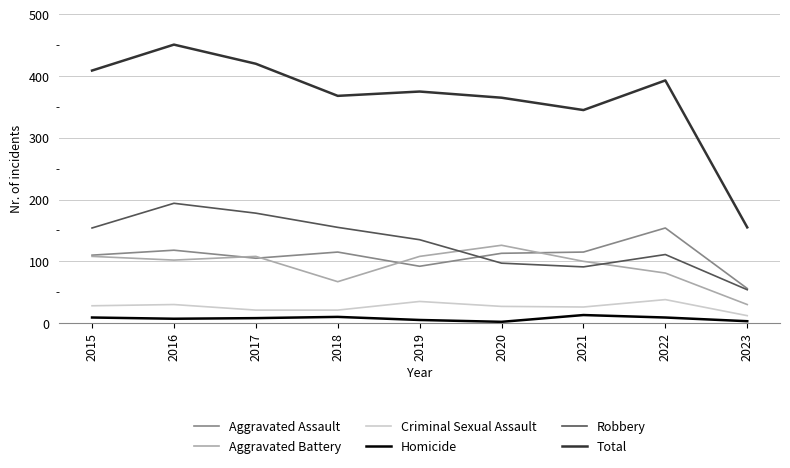

List the series in order of their peak value, highest first.

Total, Robbery, Aggravated Assault, Aggravated Battery, Criminal Sexual Assault, Homicide